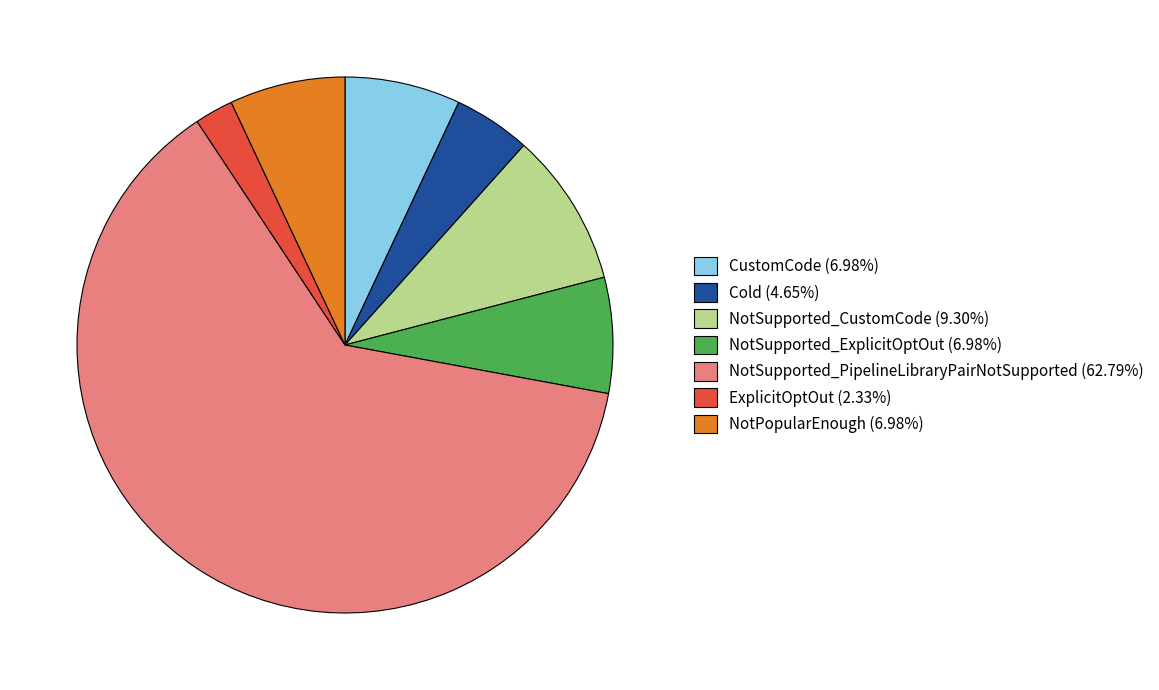

Does any single category account for the majority?

Yes